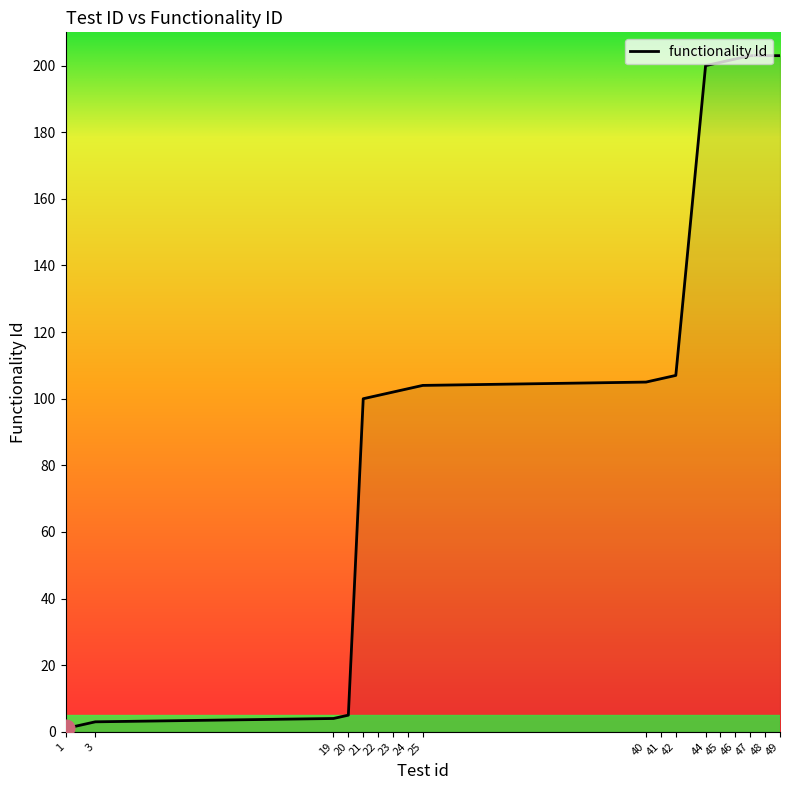

What is the average value?

114